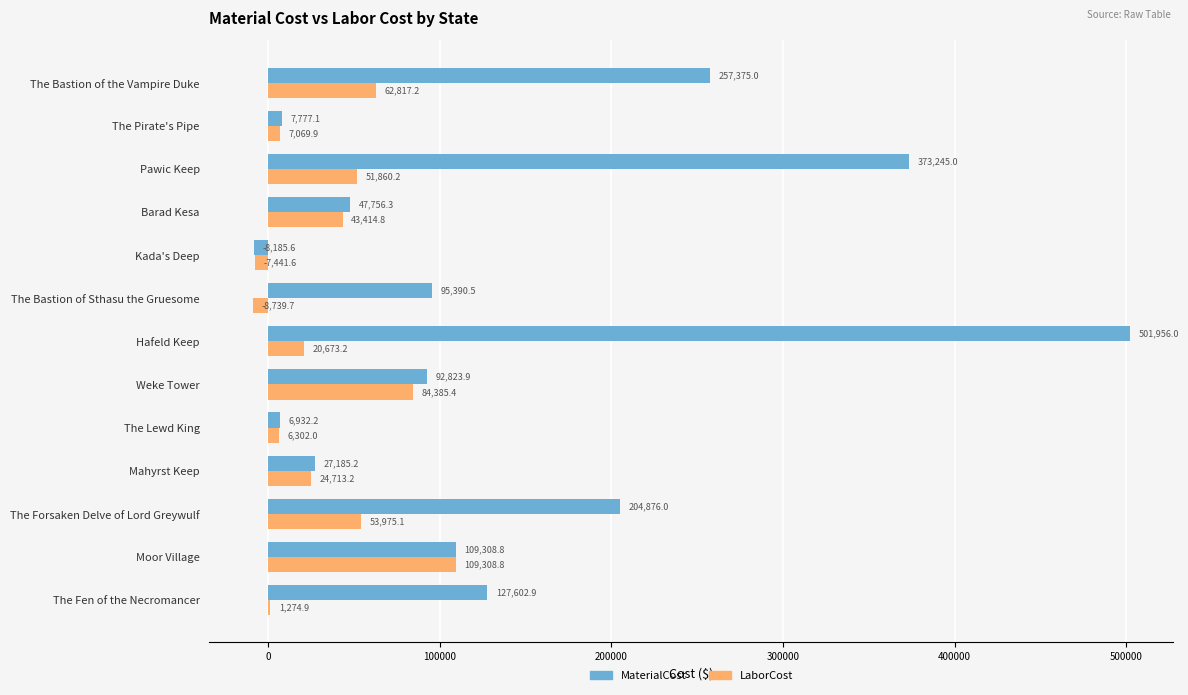

Which series has the largest total across all categories?

MaterialCost